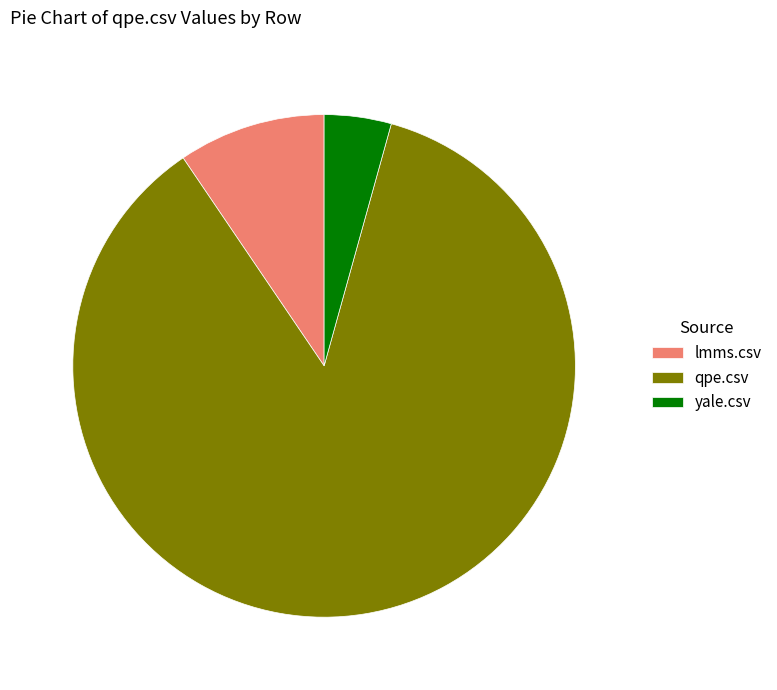

Combined, do lmms.csv and qpe.csv account for over 50%?

Yes